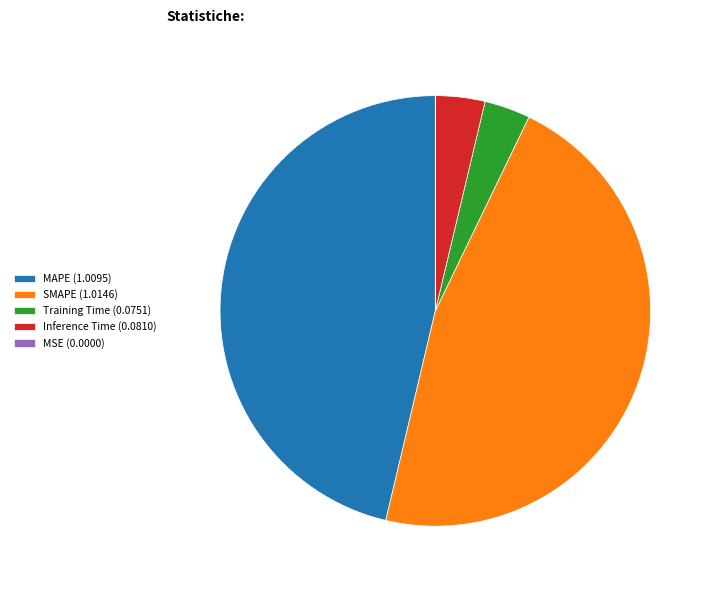

Does SMAPE (1.0146) account for over 50% of the chart?

No